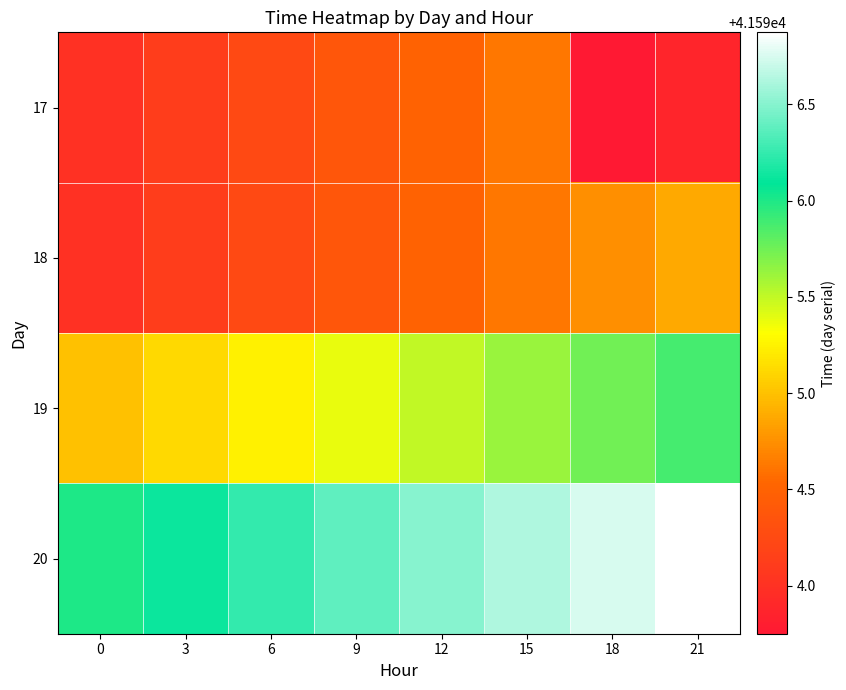

Count the number of data series in this chart.

4